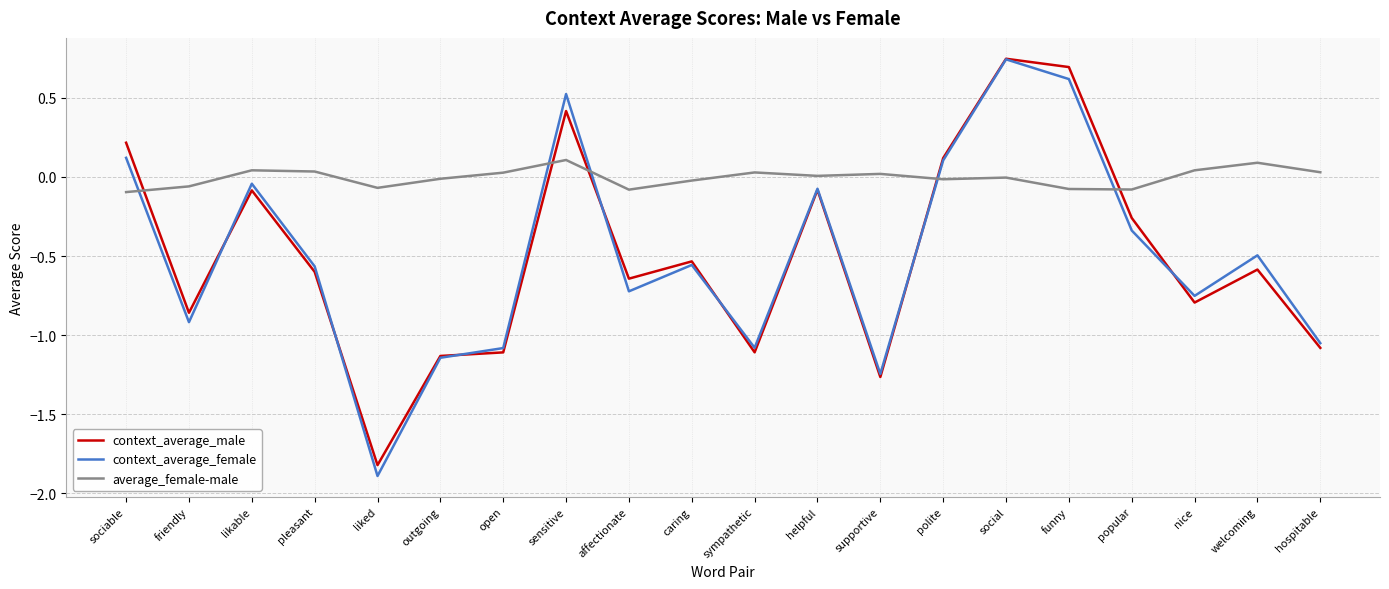

What are all the series names shown in the legend?

context_average_male, context_average_female, average_female-male